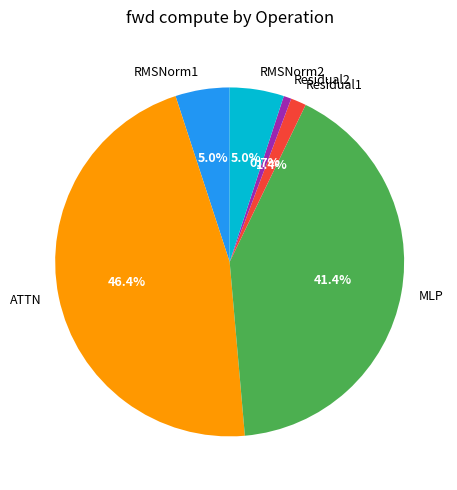

How many slices are in this pie chart?

6